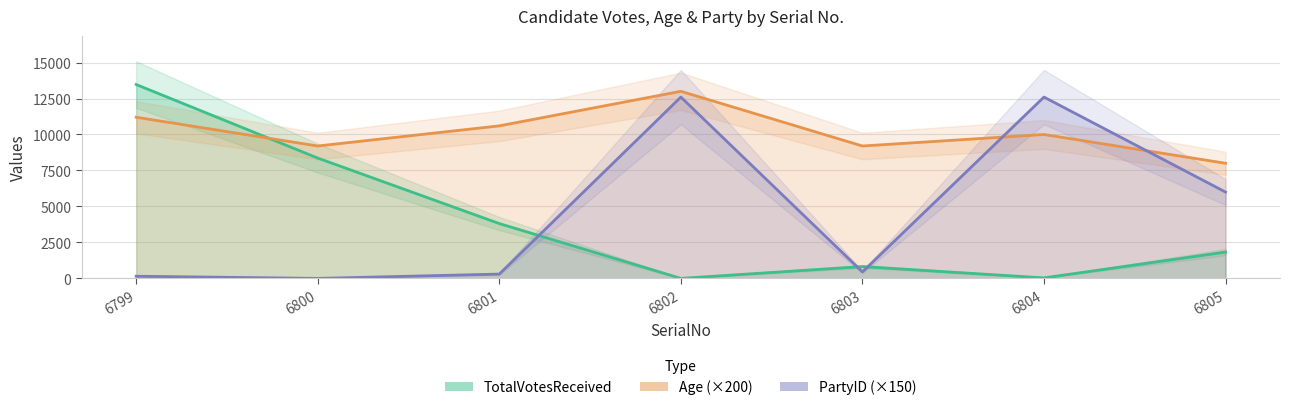

At which category does Age (×200) reach its first local valley?

6800